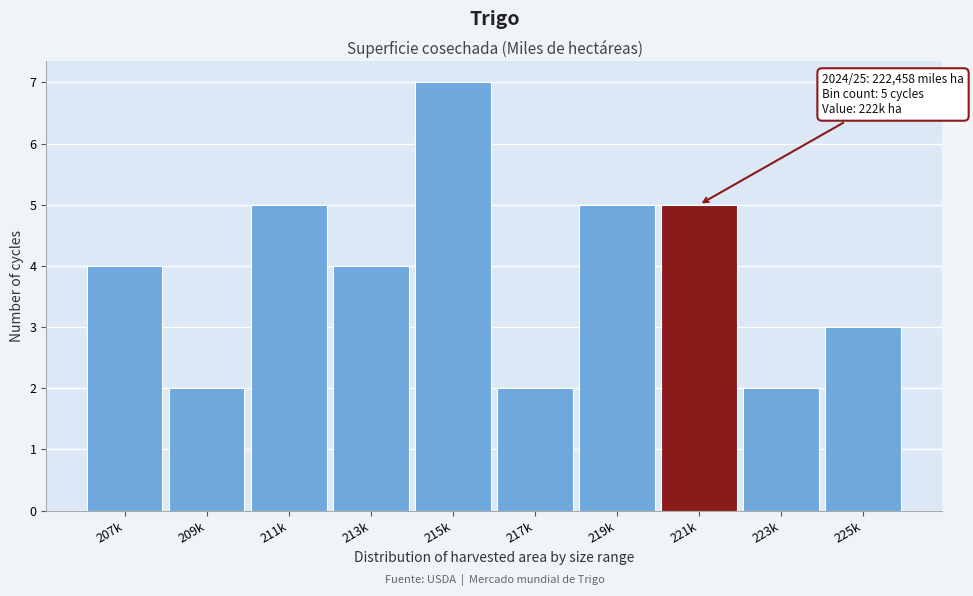

Reading right to left, list all the values displayed in this chart.

225k=3	223k=2	221k=5	219k=5	217k=2	215k=7	213k=4	211k=5	209k=2	207k=4